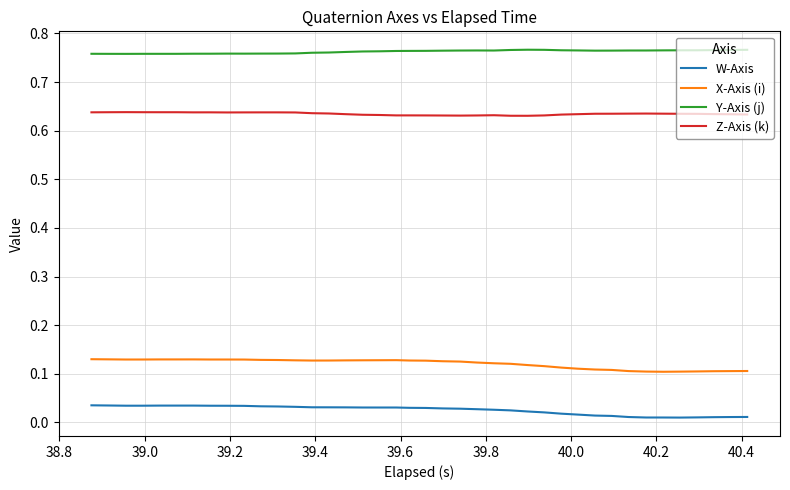

List the series in order of their peak value, highest first.

Y-Axis (j), Z-Axis (k), X-Axis (i), W-Axis